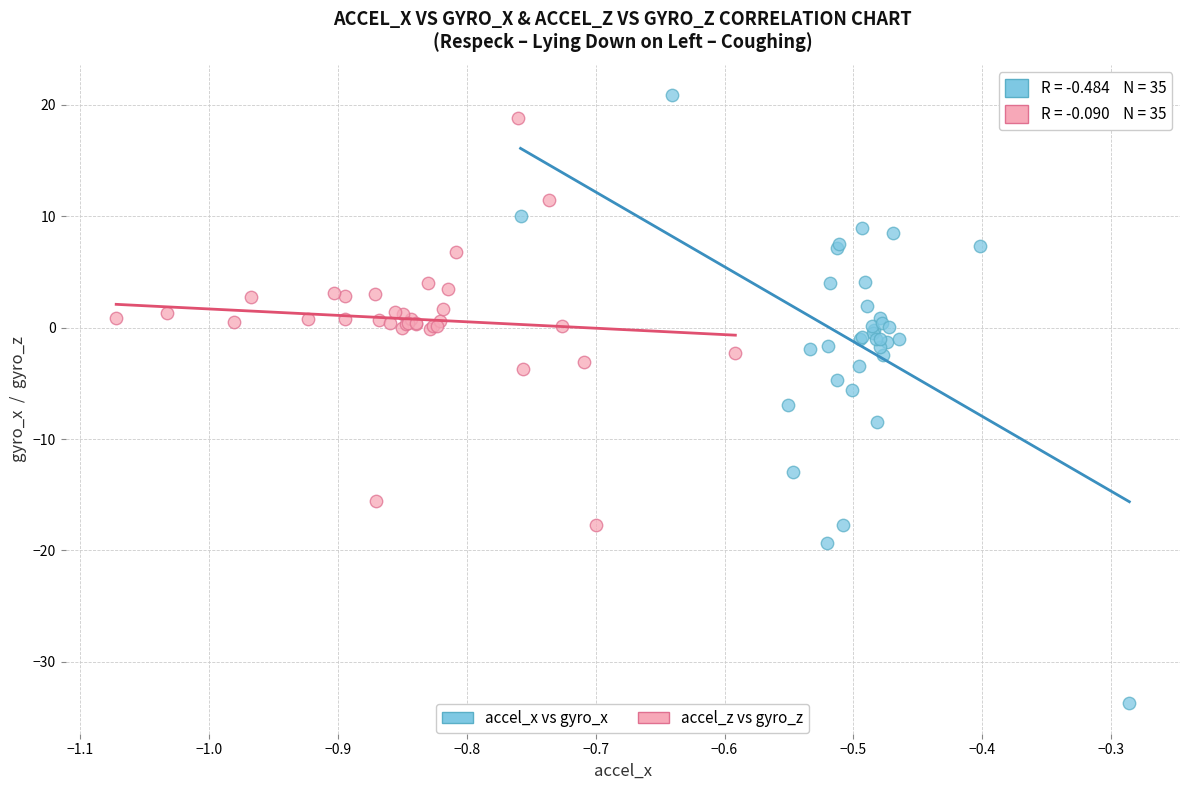

Which series has the widest spread of Y values?

accel_x vs gyro_x